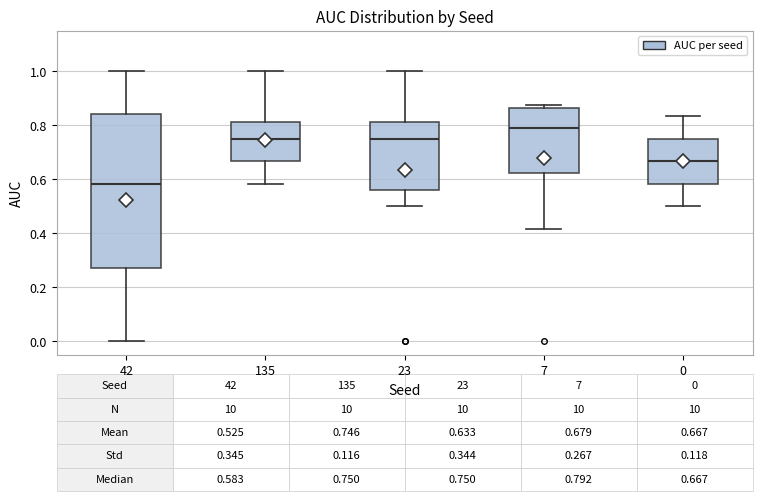

Which box is the tallest, from its lower edge to its upper edge?

42